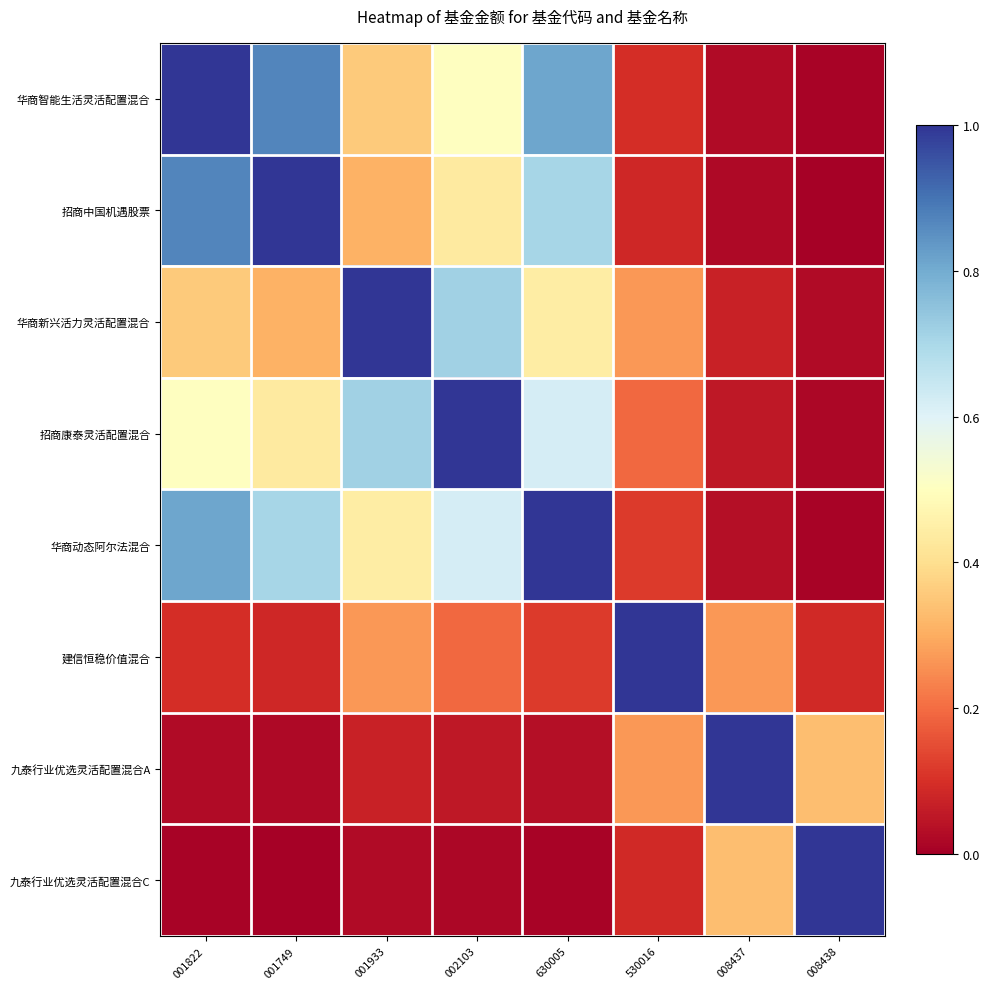

At how many categories does at least one series exceed 0?

8